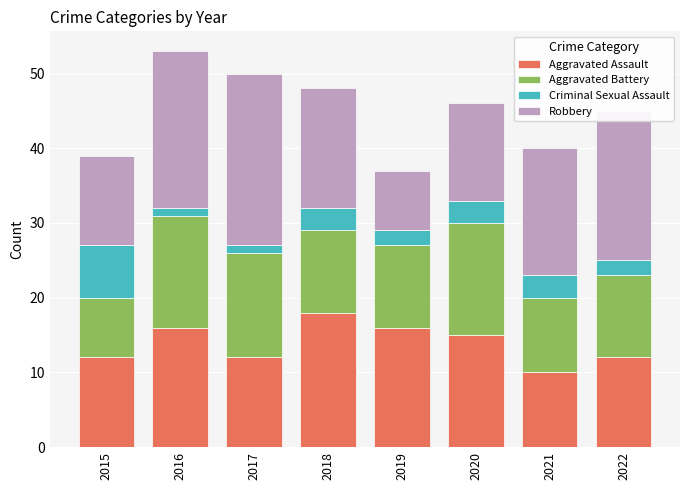

What is the total value across all series at 2022?

45